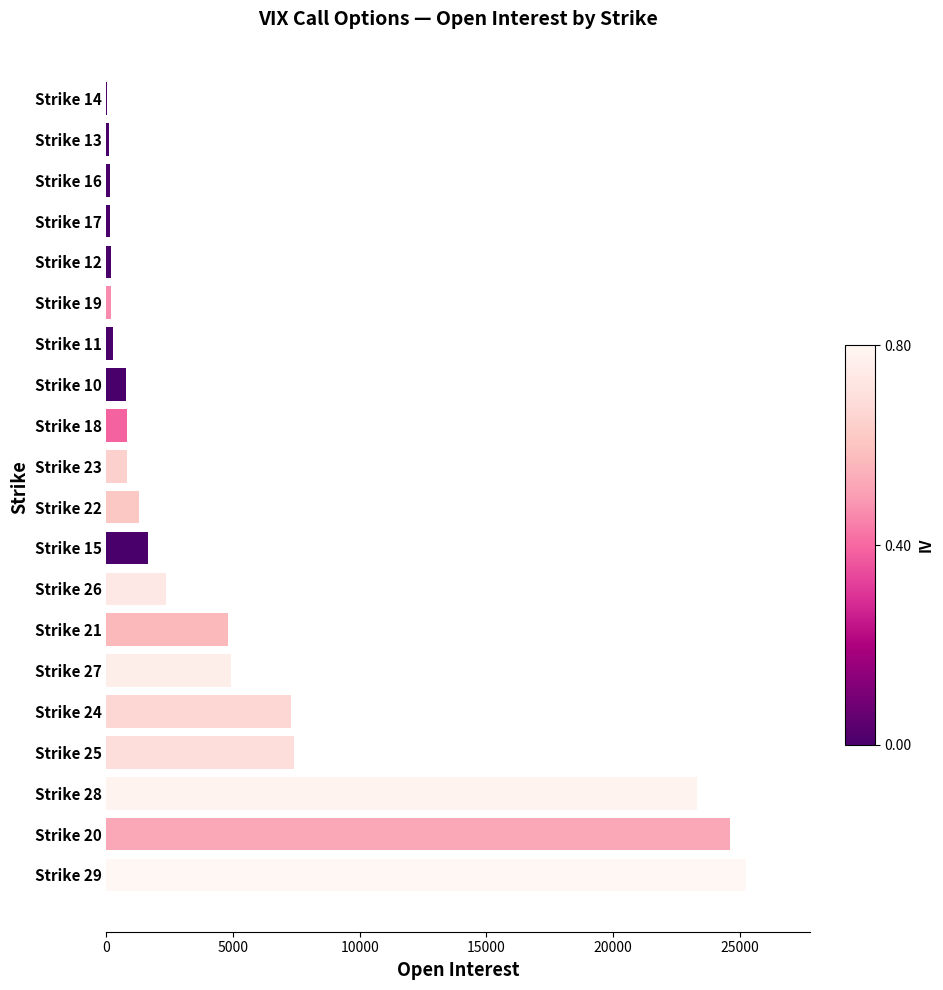

Are the bars horizontal?

Yes